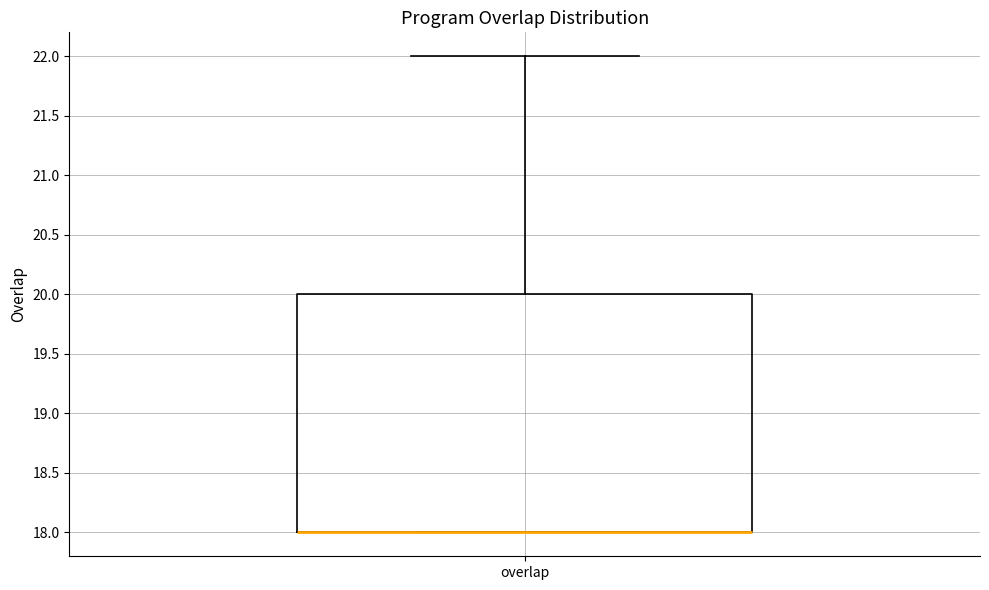

Transcribe this box plot: give where the median line is, the range the box spans, and where the two whiskers end, as read against the y-axis. The values are not printed on the chart, so give them approximately, as read against the axis.

median 18 (drawn on the box's lower edge), box 18 to 20, whiskers 18 to 22